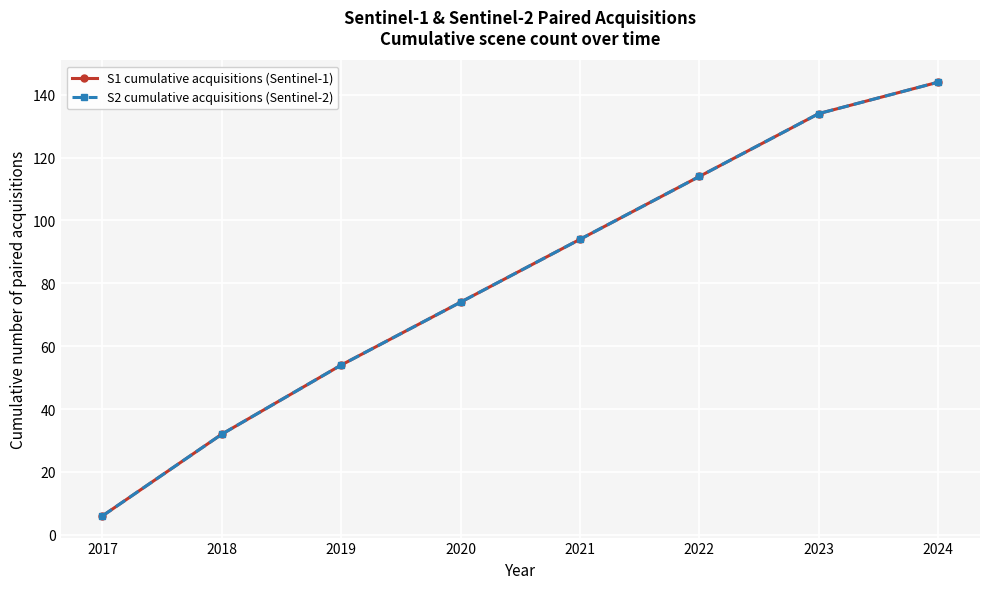

What is the total value across all series at 2023?

268